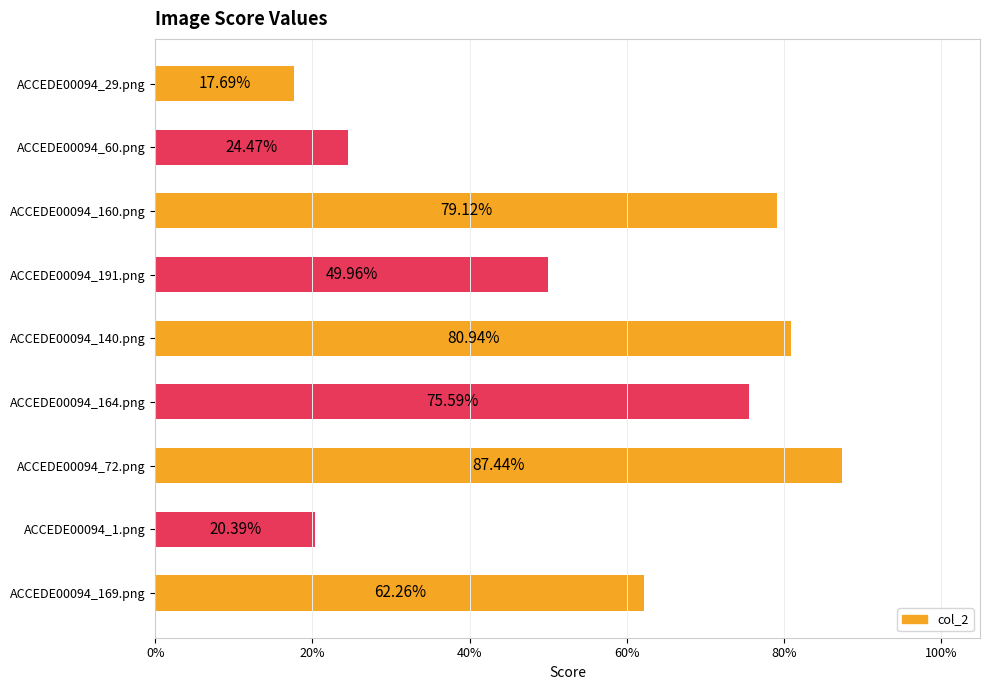

What is the sum of all values?

5.0